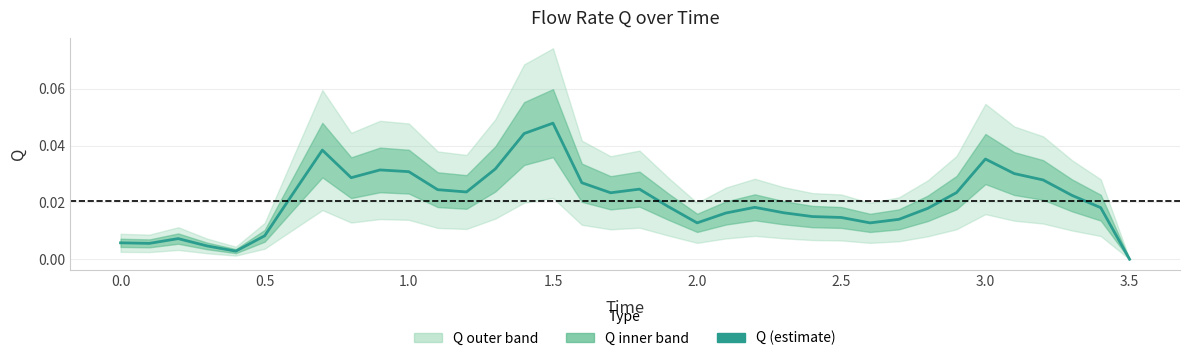

Where is the first local minimum?

0.1